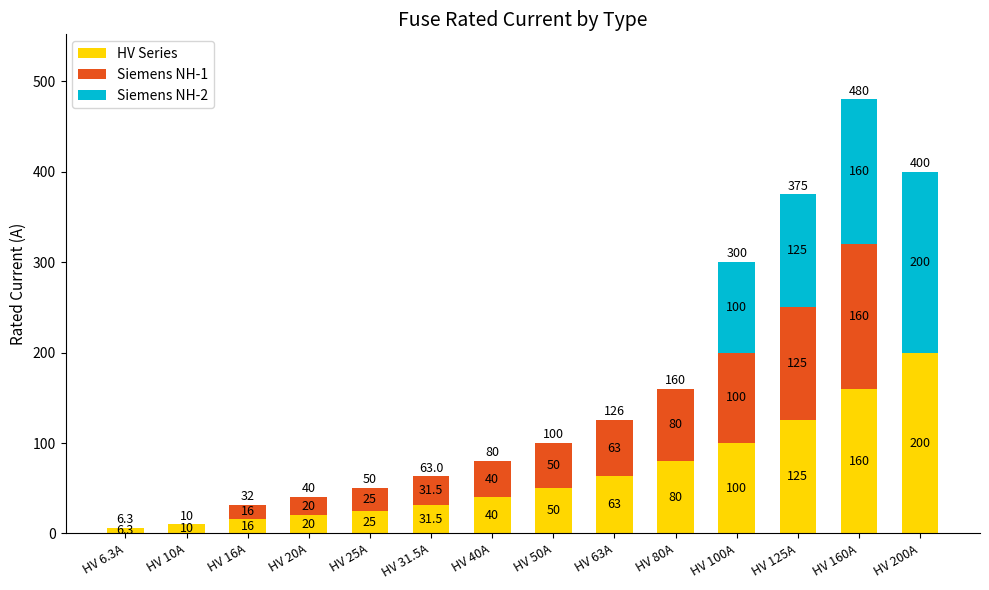

Count the number of data series in this chart.

3